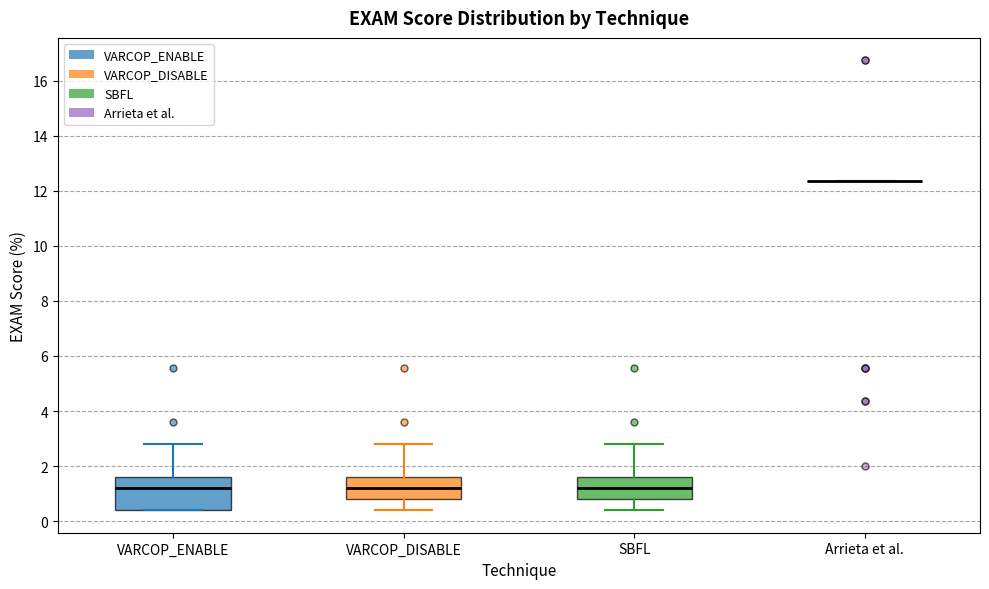

Reading left to right, transcribe this box plot: for each box, give where its median line is, the range the box spans, and where its two whiskers end, as read against the y-axis. The values are not printed on the chart, so give them approximately, as read against the axis.

VARCOP_ENABLE: median 1.2, box 0.4 to 1.6, whiskers 0.4 to 2.8
VARCOP_DISABLE: median 1.2, box 0.8 to 1.6, whiskers 0.4 to 2.8
SBFL: median 1.2, box 0.8 to 1.6, whiskers 0.4 to 2.8
Arrieta et al.: box collapsed to a line at 12.4, whiskers 12.4 to 12.4